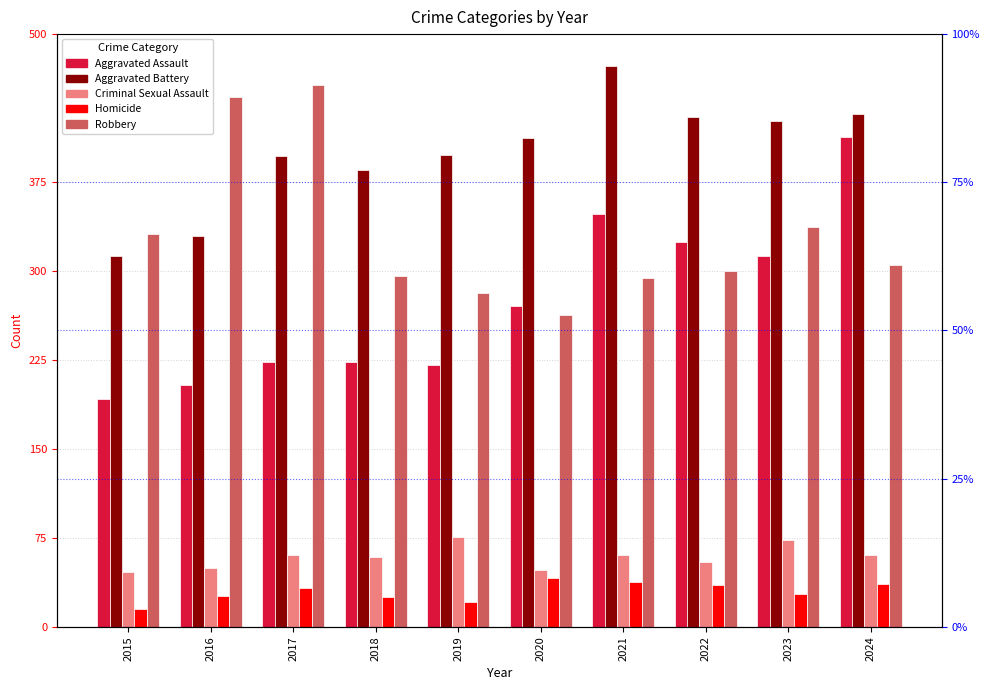

How many categories are shown in the chart?

10